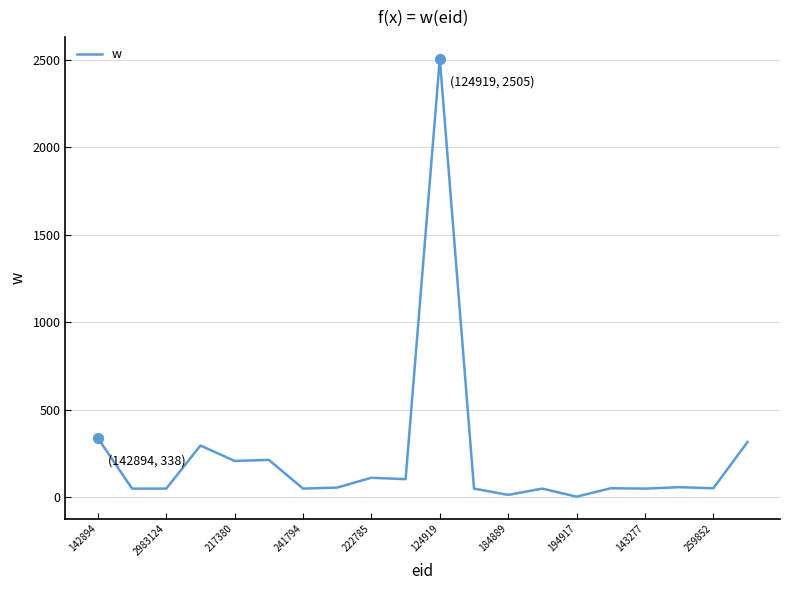

What is the maximum value shown in the chart?

2505